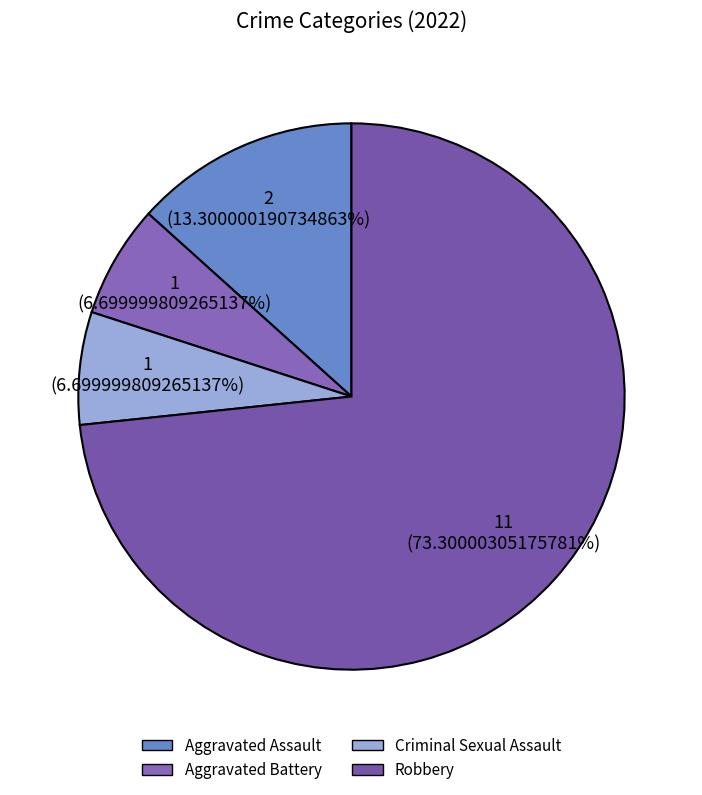

How much of the chart is everything except Aggravated Assault?

86.7%